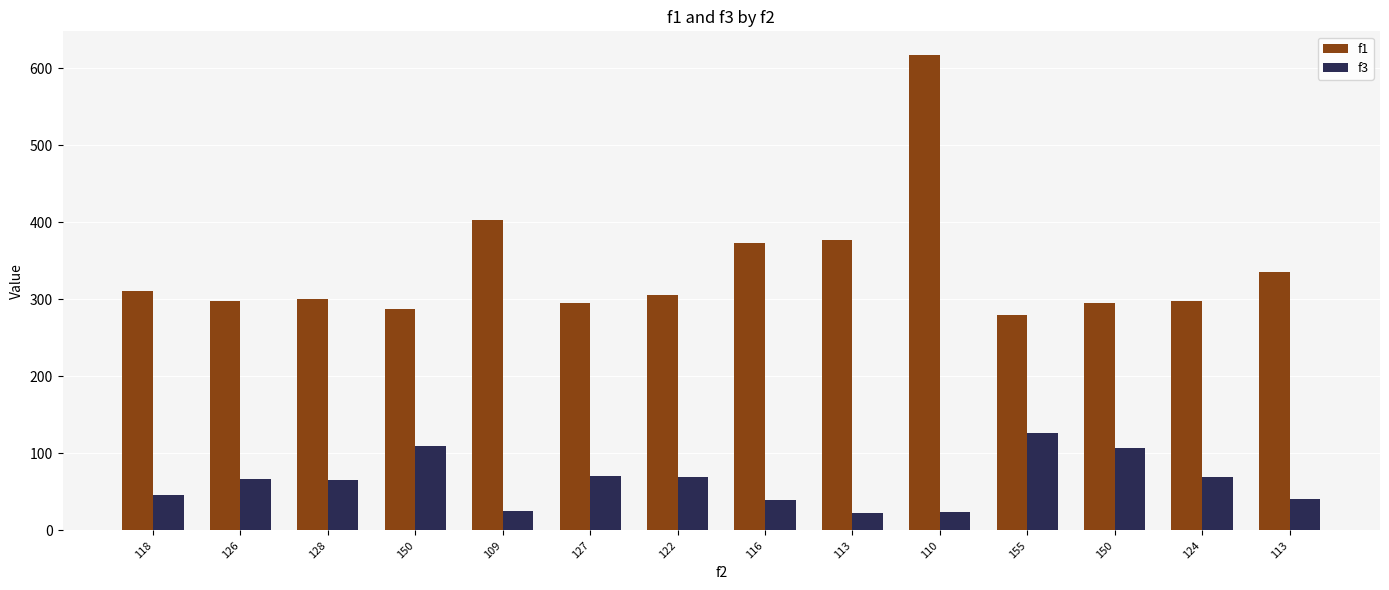

What is the difference between the f1 values at 113 and 110?

240.0